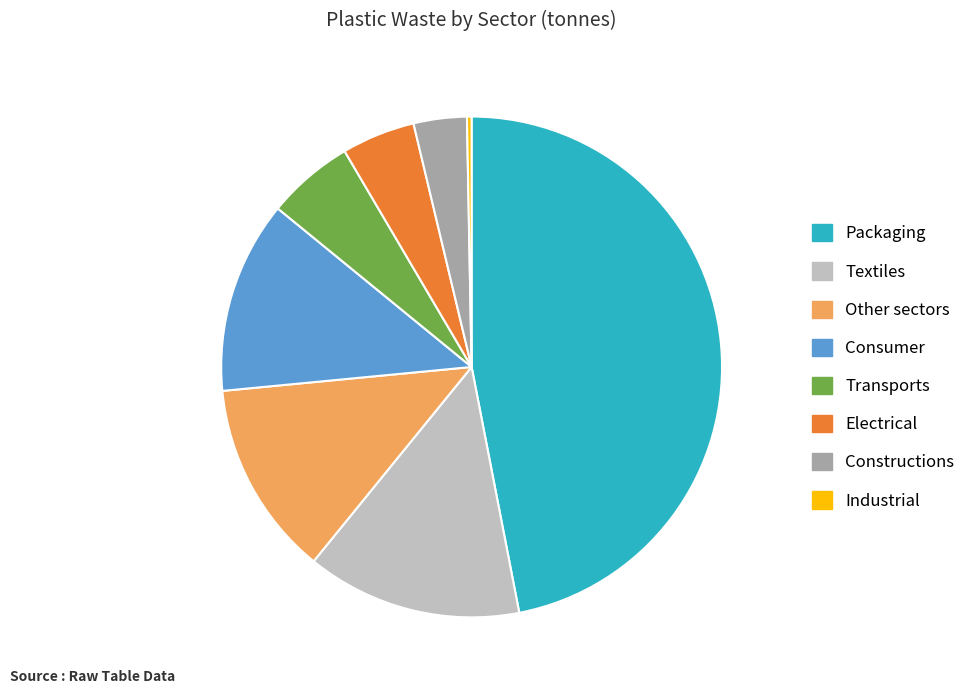

Is it true that Consumer is 12% of the pie?

True